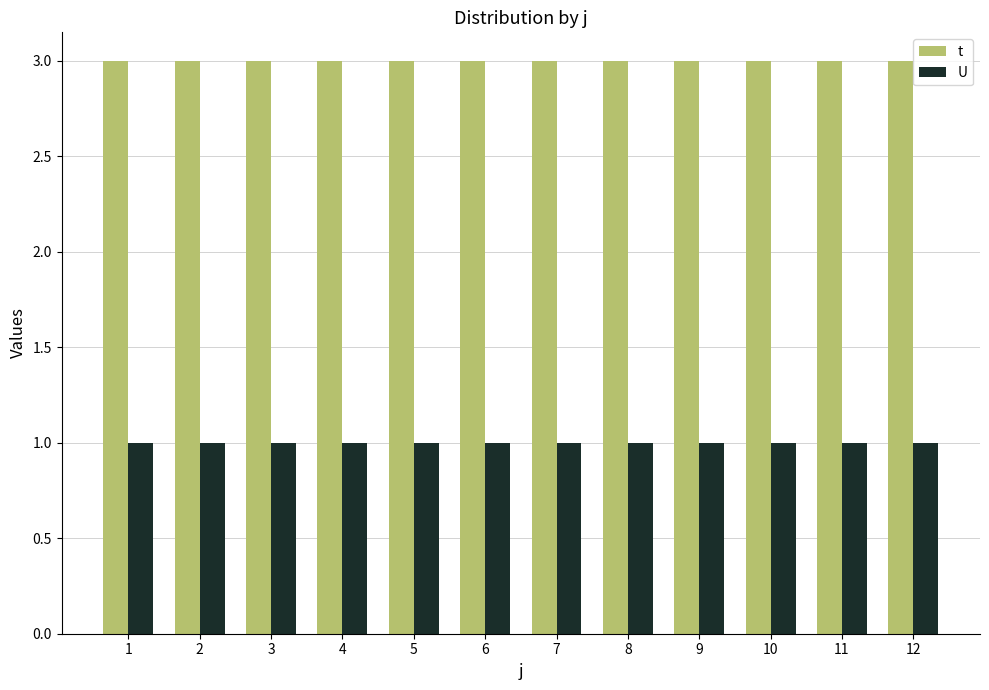

The t series shows 2 at 12. True or false?

False